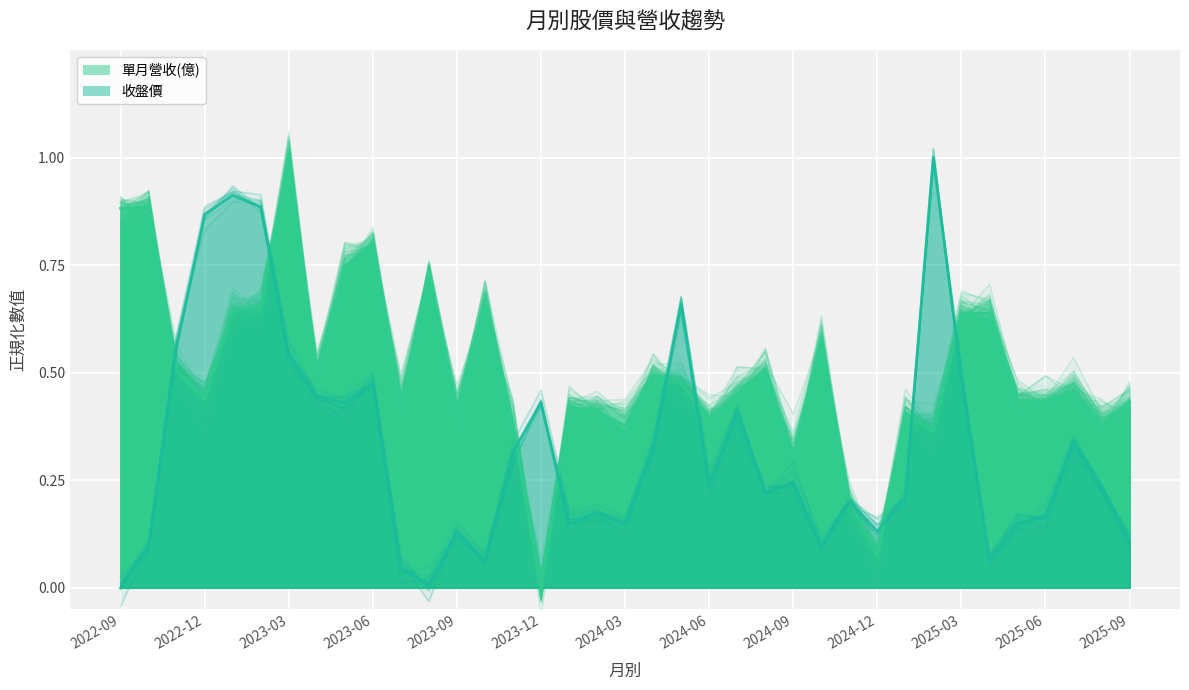

At which category does 單月營收(億) reach its first local peak?

2022-10